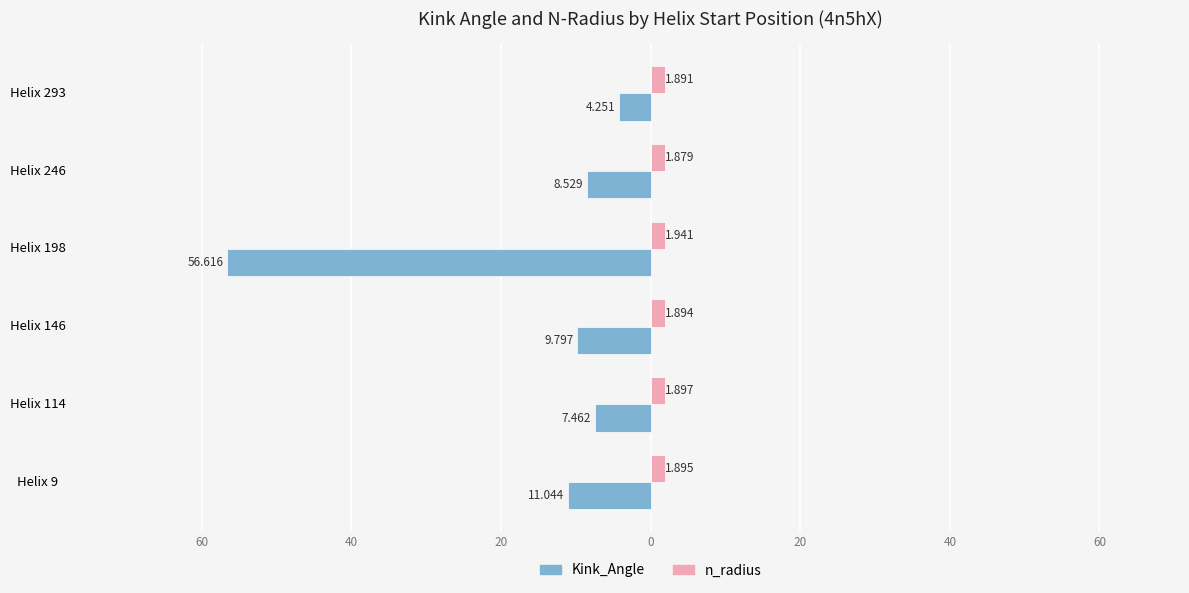

What is the lowest value of the n_radius series?

1.9